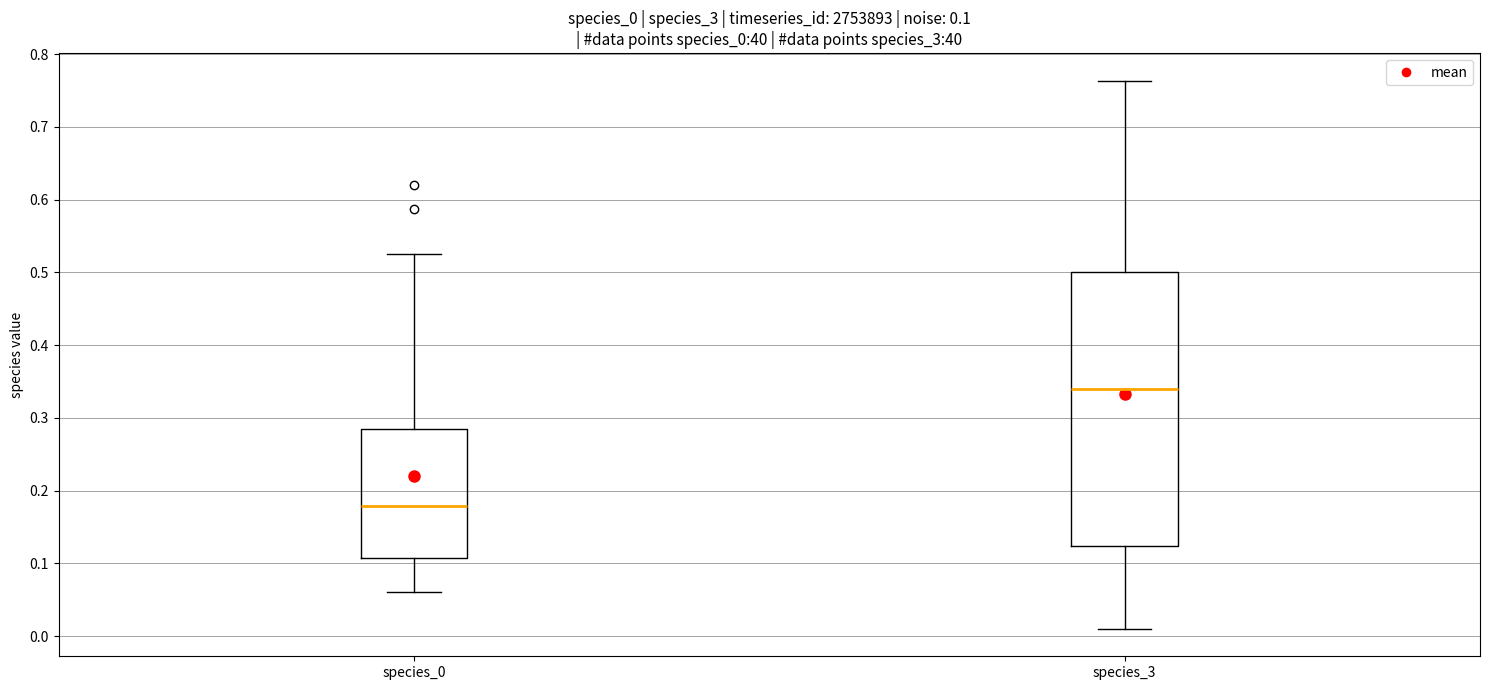

Which box's median line is the lowest?

species_0